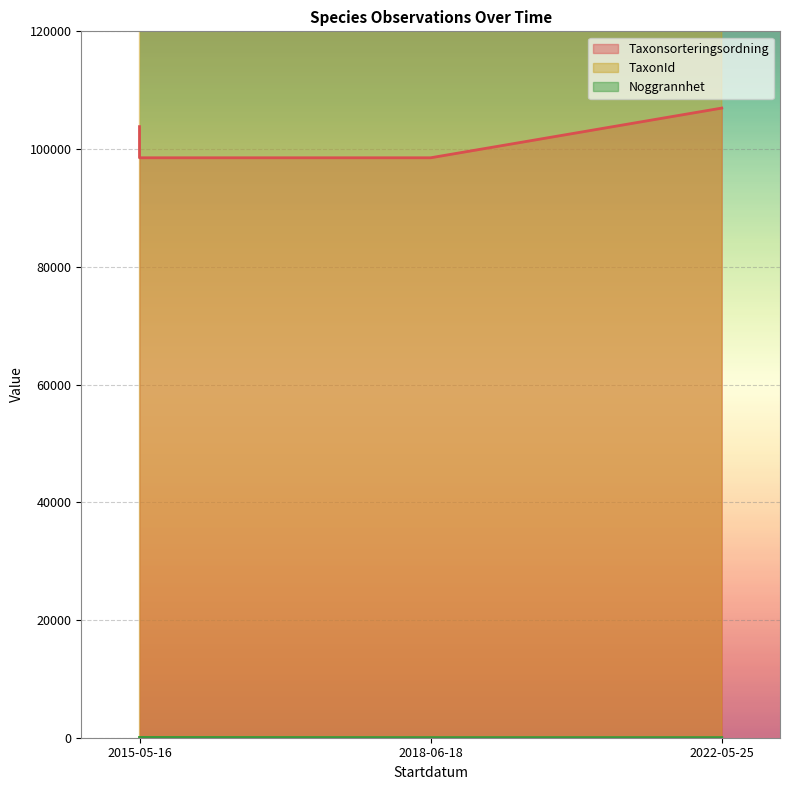

What is the value of the TaxonId point at the 3rd from the left?

222498